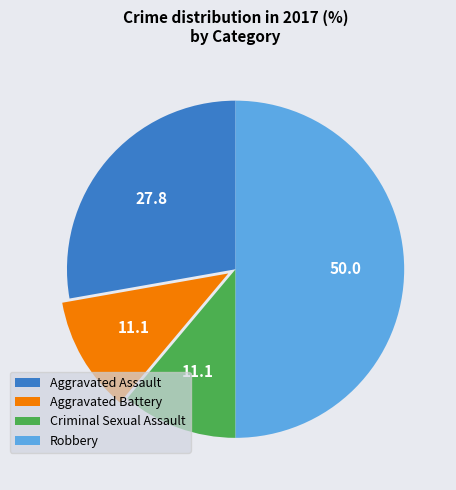

How many slices are in this pie chart?

4